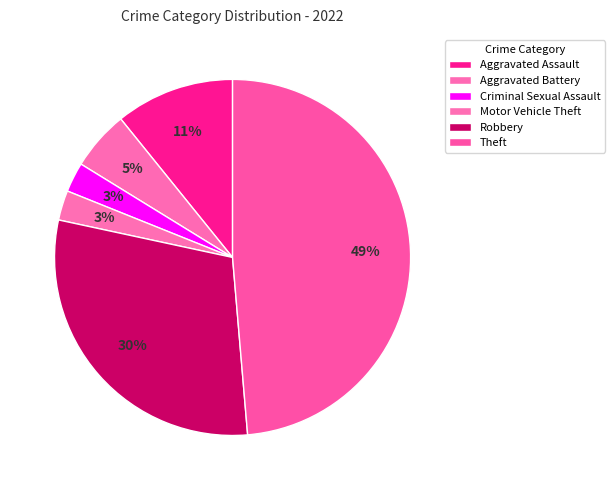

Is there a majority slice in this chart?

No